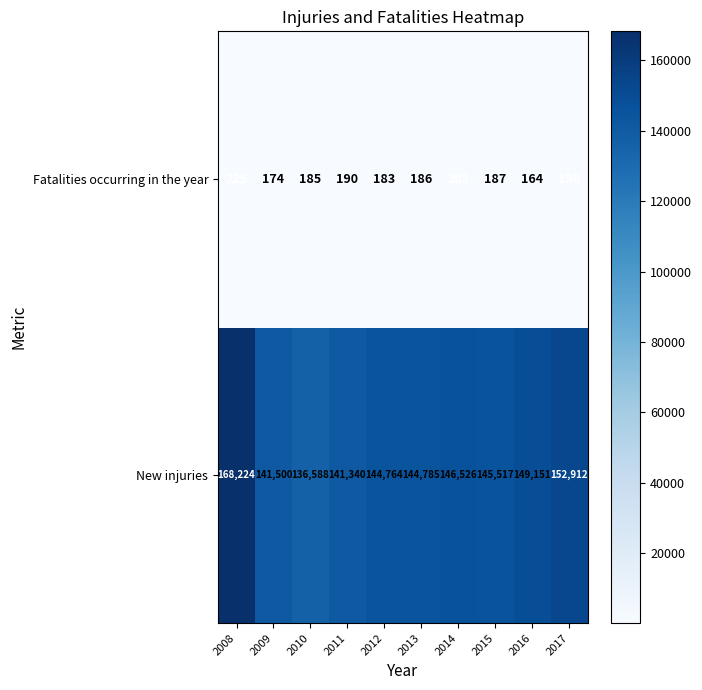

Between 2014 and 2015, which series saw the biggest shift?

New injuries